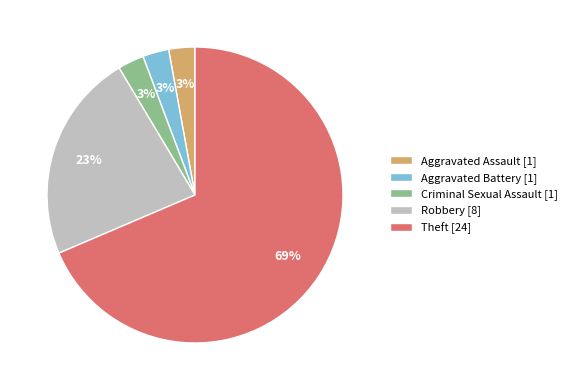

To the nearest percent, what is the difference between the Robbery and Aggravated Battery slice percentages?

20%